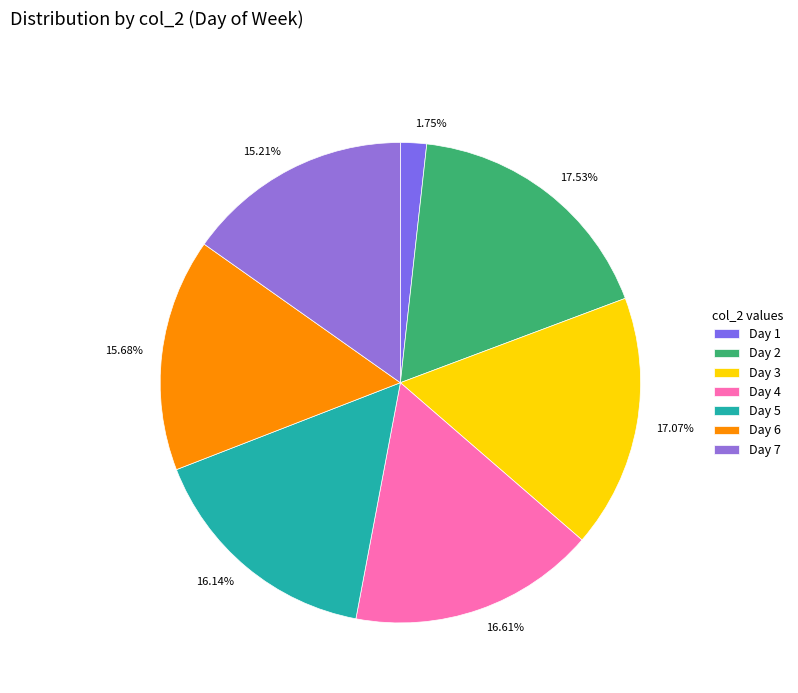

Count the number of slices in the pie.

7